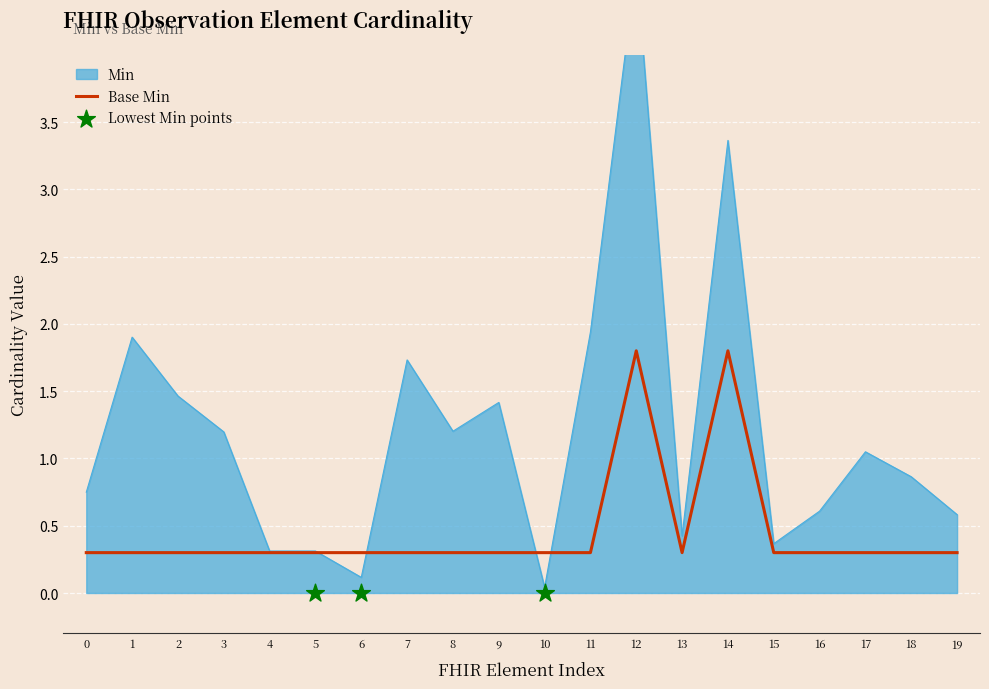

Is it true that Base Min equals 0.3 at 11?

True